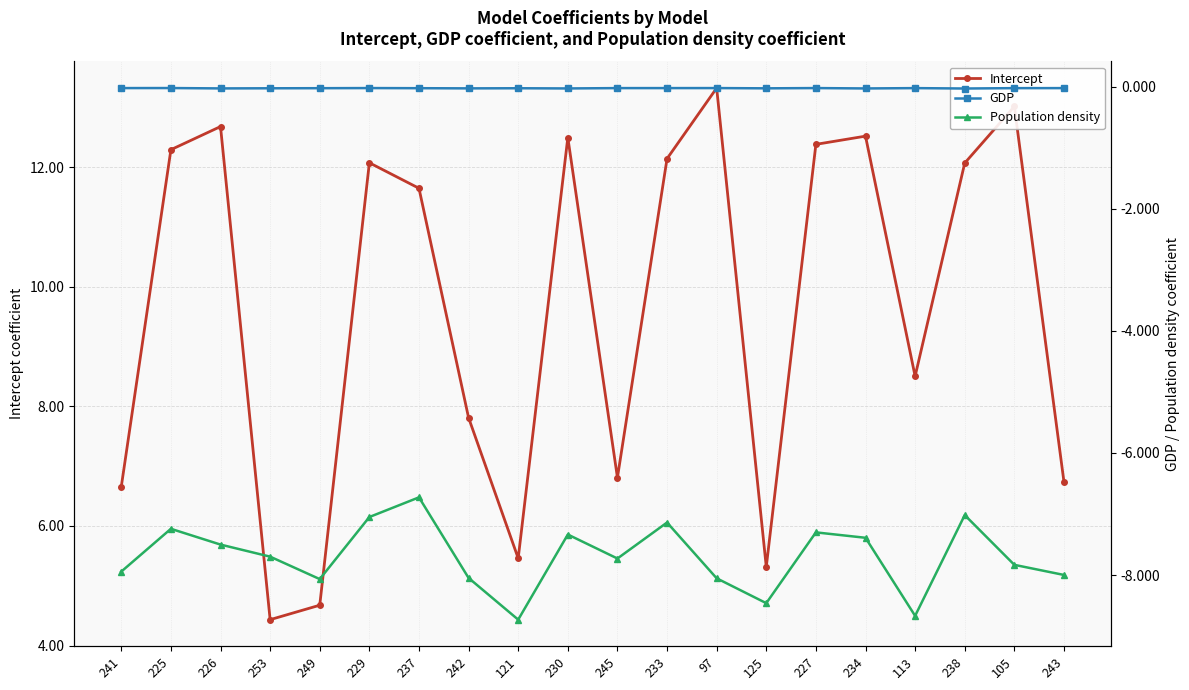

How many interior local peaks does the Intercept series have?

6